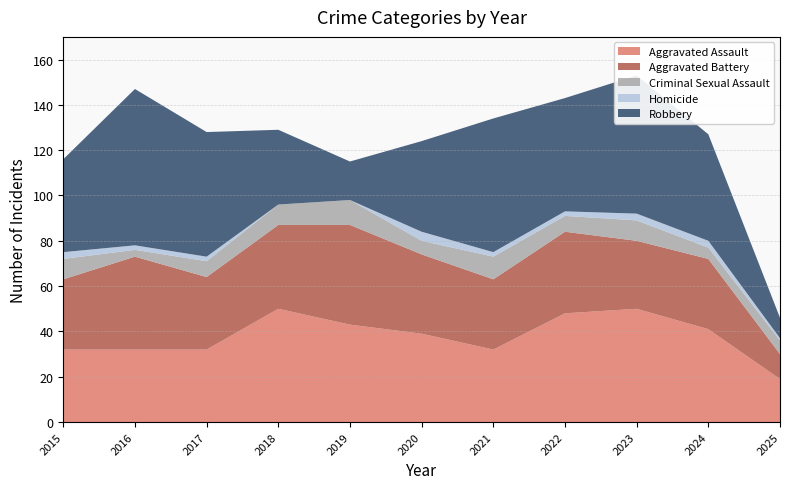

Reading left to right, extract all data points from this chart.

Aggravated Assault: 2015=32	2016=32	2017=32	2018=50	2019=43	2020=39	2021=32	2022=48	2023=50	2024=41	2025=19
Aggravated Battery: 2015=31	2016=41	2017=32	2018=37	2019=44	2020=35	2021=31	2022=36	2023=30	2024=31	2025=11
Criminal Sexual Assault: 2015=9	2016=3	2017=7	2018=9	2019=11	2020=6	2021=10	2022=7	2023=9	2024=5	2025=6
Homicide: 2015=3	2016=2	2017=2	2018=0	2019=0	2020=4	2021=2	2022=2	2023=3	2024=3	2025=1
Robbery: 2015=41	2016=69	2017=55	2018=33	2019=17	2020=40	2021=59	2022=50	2023=61	2024=47	2025=9